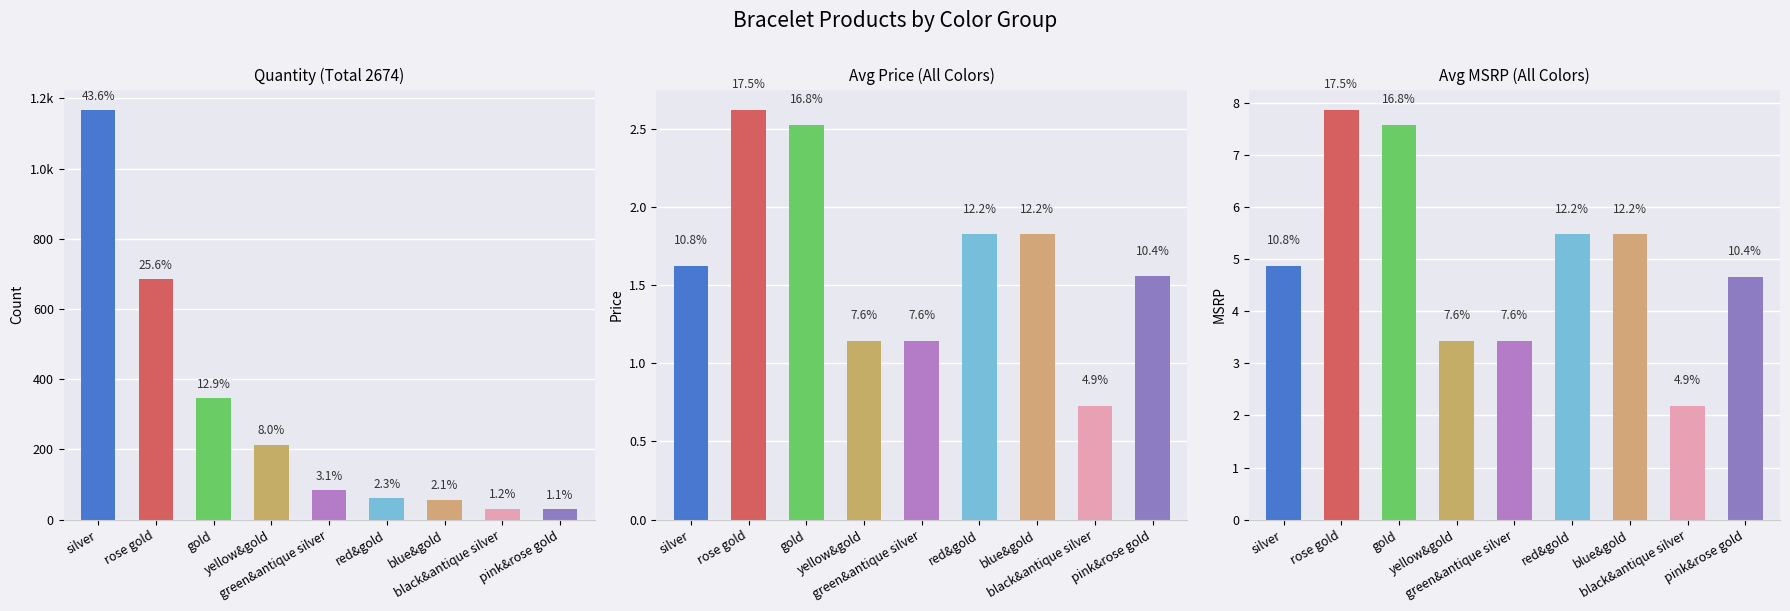

Is the value of Avg MSRP (All Colors) at silver greater than the value of Quantity (Total 2674) at yellow&gold?

No